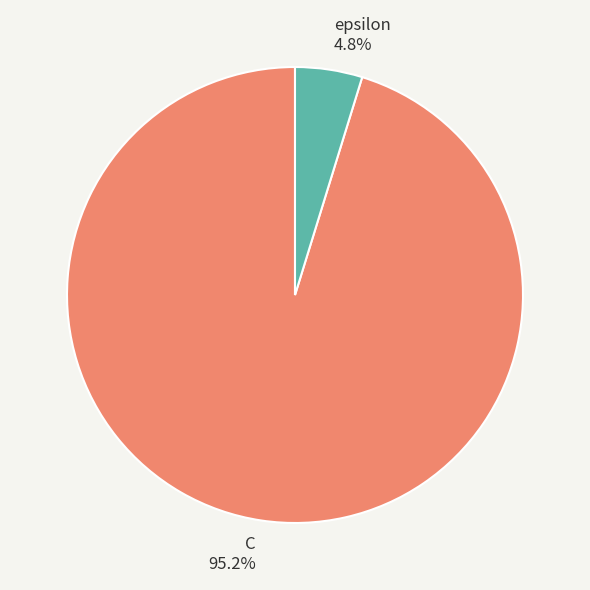

Rank the categories by value from lowest to highest.

epsilon, C